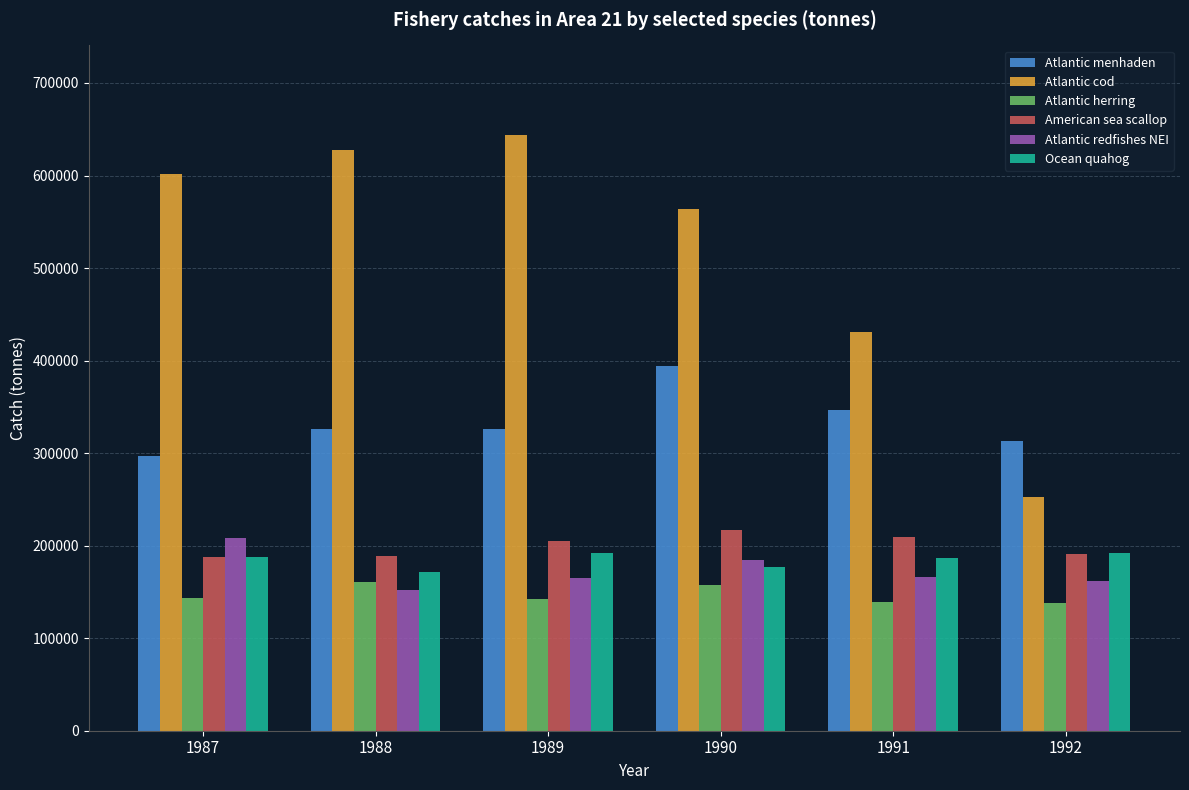

The value of Atlantic menhaden at 1991 is 469800.2. True or false?

False